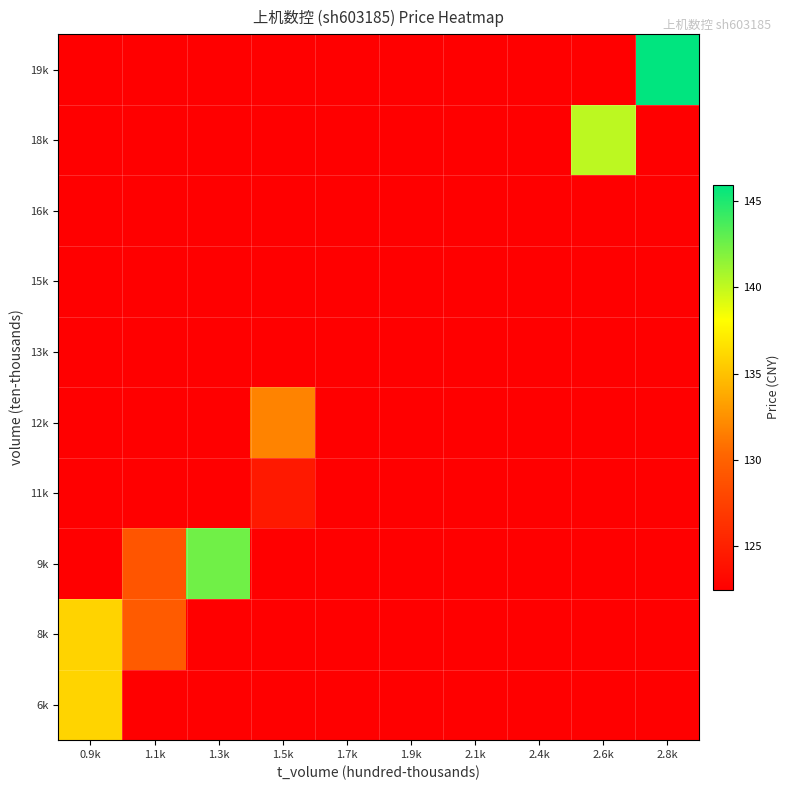

At which category is the sum across all series the highest?

0.9k